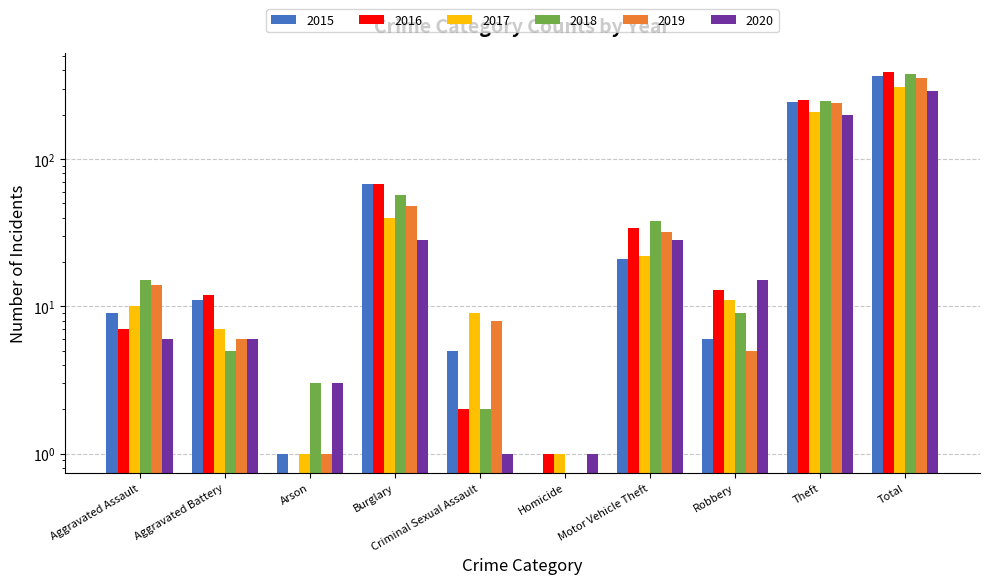

What is the total value across all series at Criminal Sexual Assault?

27